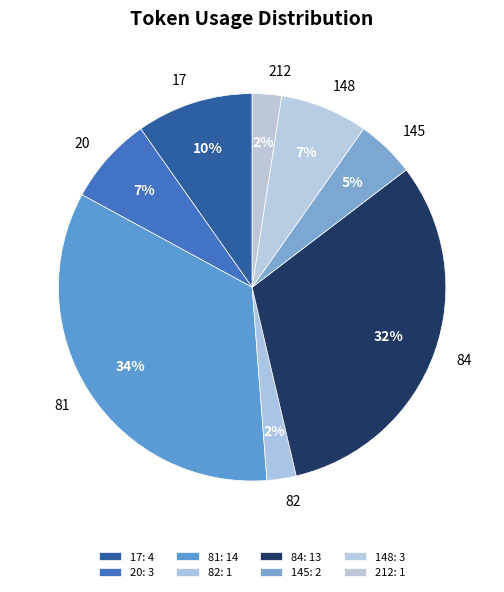

The 17 slice represents 1% of the pie. True or false?

False